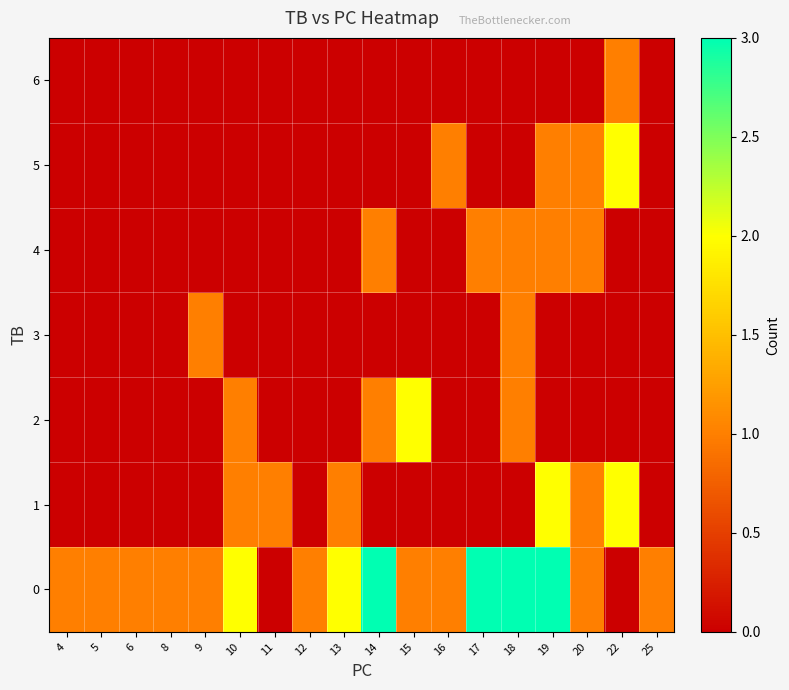

Reading left to right, transcribe all the data shown in this chart.

0: 4=1	5=1	6=1	8=1	9=1	10=2	11=0	12=1	13=2	14=3	15=1	16=1	17=3	18=3	19=3	20=1	22=0	25=1
1: 4=0	5=0	6=0	8=0	9=0	10=1	11=1	12=0	13=1	14=0	15=0	16=0	17=0	18=0	19=2	20=1	22=2	25=0
2: 4=0	5=0	6=0	8=0	9=0	10=1	11=0	12=0	13=0	14=1	15=2	16=0	17=0	18=1	19=0	20=0	22=0	25=0
3: 4=0	5=0	6=0	8=0	9=1	10=0	11=0	12=0	13=0	14=0	15=0	16=0	17=0	18=1	19=0	20=0	22=0	25=0
4: 4=0	5=0	6=0	8=0	9=0	10=0	11=0	12=0	13=0	14=1	15=0	16=0	17=1	18=1	19=1	20=1	22=0	25=0
5: 4=0	5=0	6=0	8=0	9=0	10=0	11=0	12=0	13=0	14=0	15=0	16=1	17=0	18=0	19=1	20=1	22=2	25=0
6: 4=0	5=0	6=0	8=0	9=0	10=0	11=0	12=0	13=0	14=0	15=0	16=0	17=0	18=0	19=0	20=0	22=1	25=0